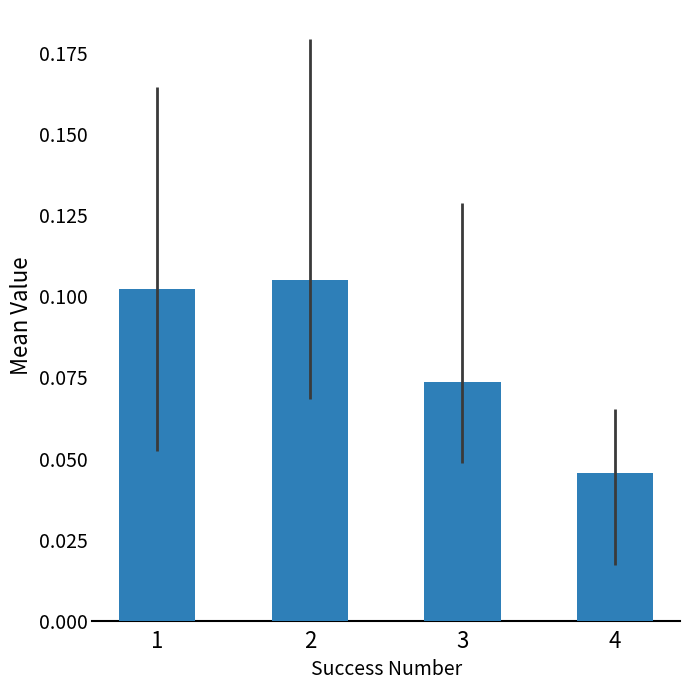

Count the values in the range 0 to 1.

4